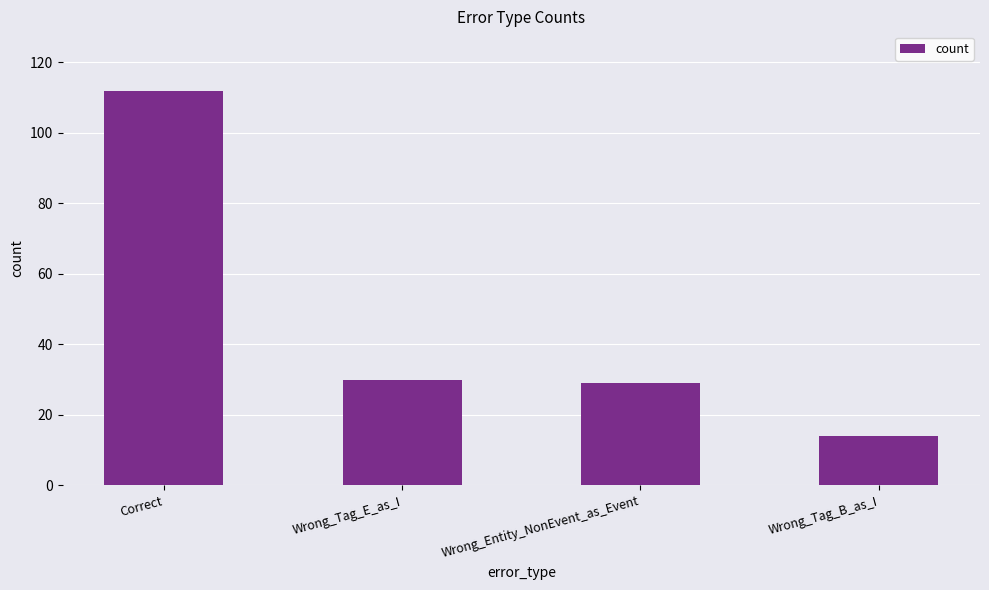

How many categories are shown in the chart?

4